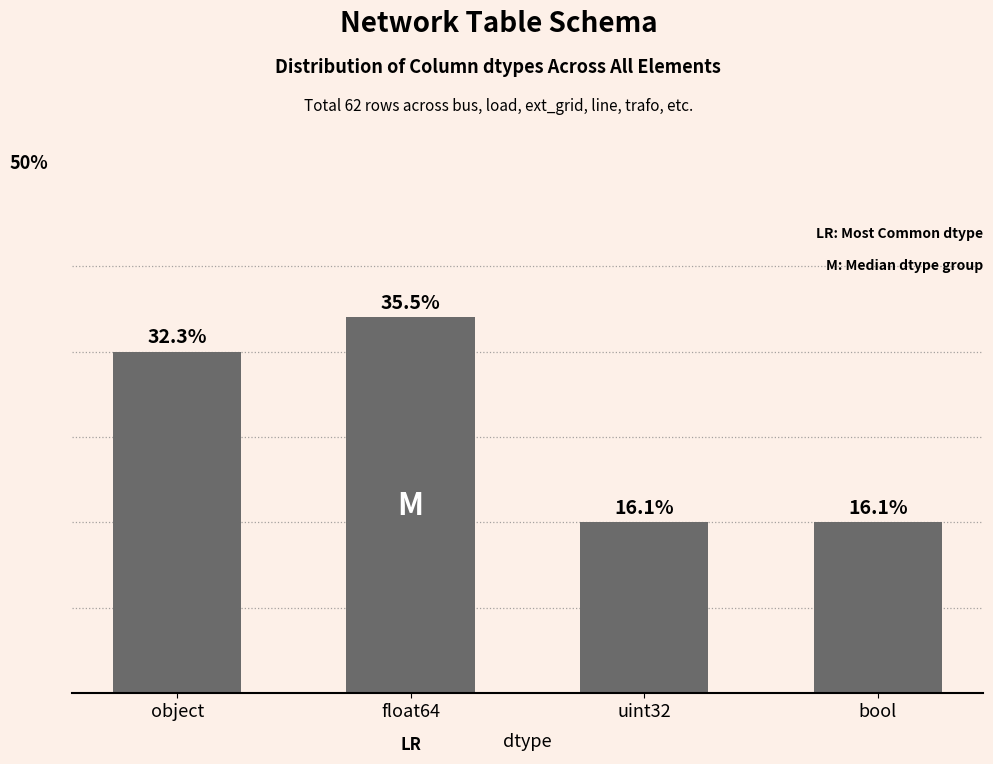

Are the bars horizontal?

No